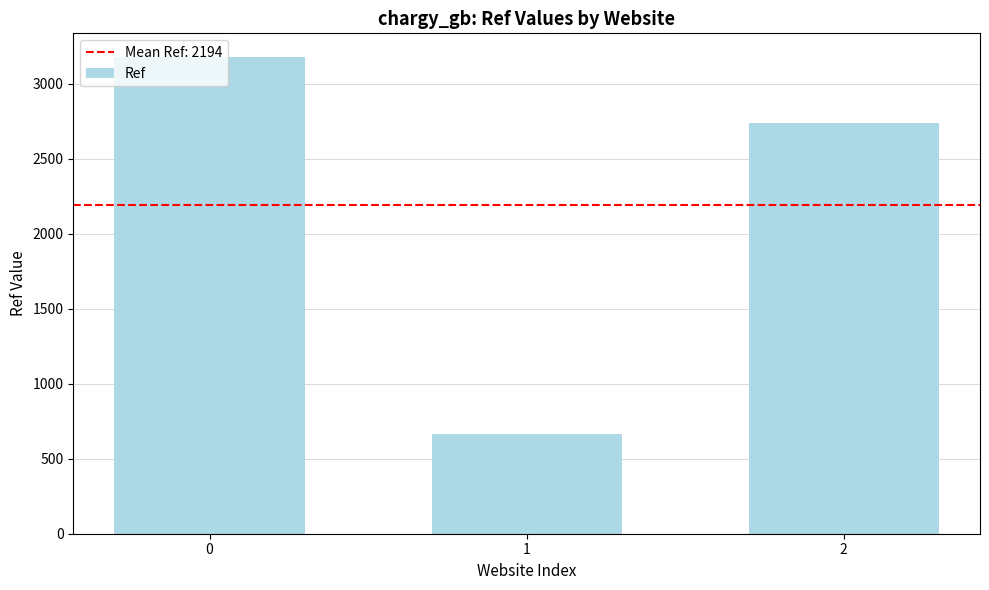

How many series are shown in this chart?

1